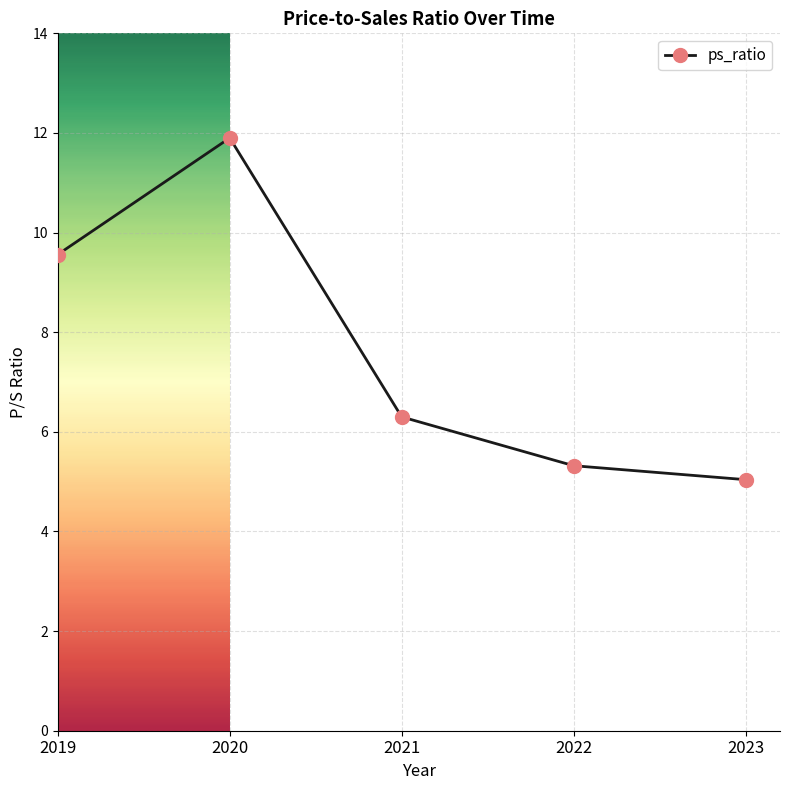

Does the chart have visible grid lines?

Yes